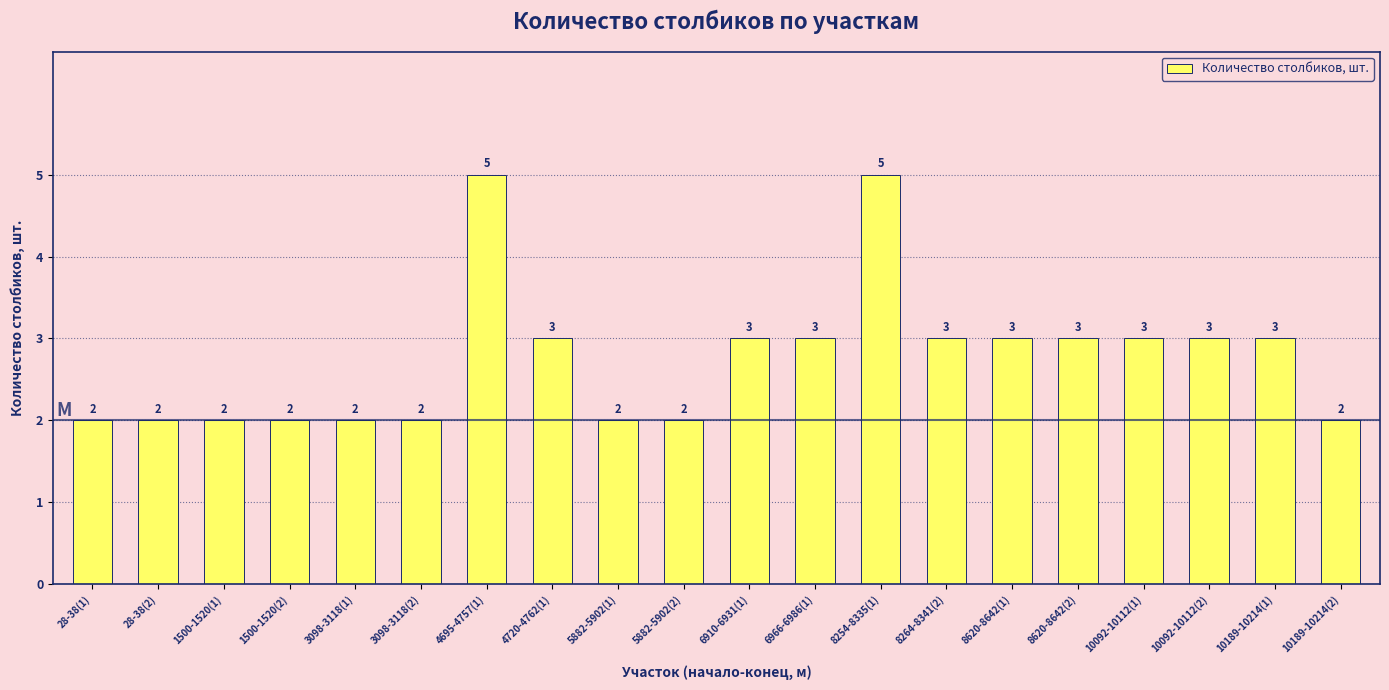

How many bars are there in total?

20